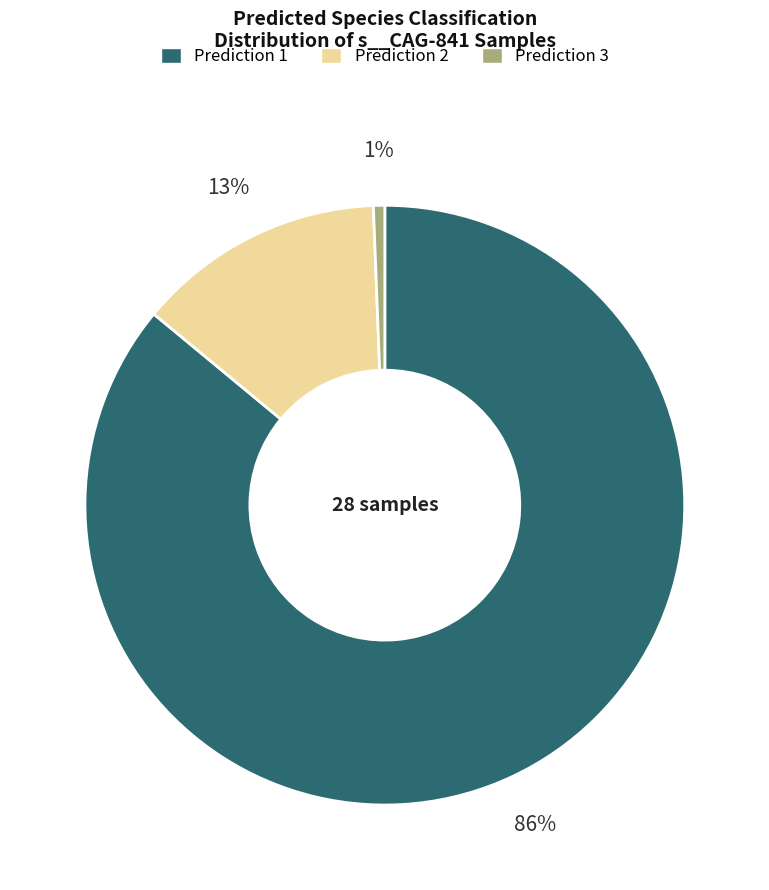

Is the sum of Prediction 2 and Prediction 1 greater than half?

Yes